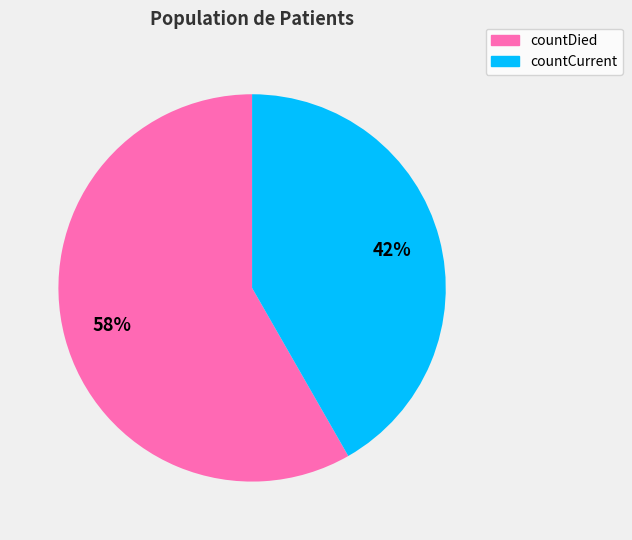

Which category has the smallest portion of the pie?

countCurrent